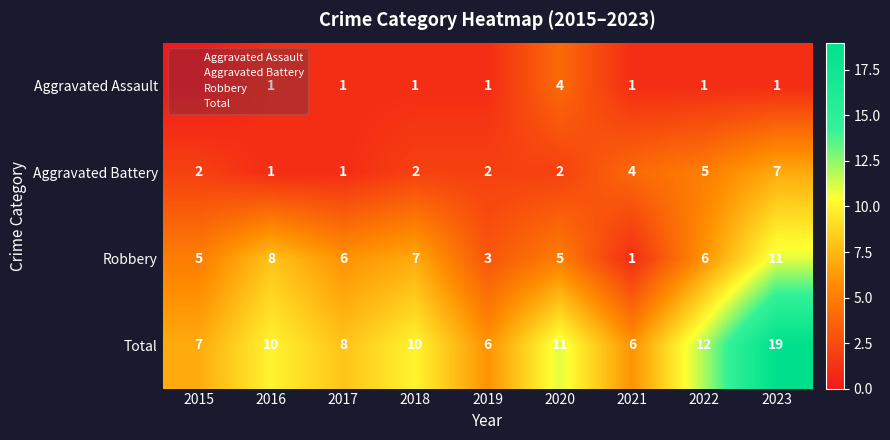

What is the average value of the Aggravated Assault series?

1